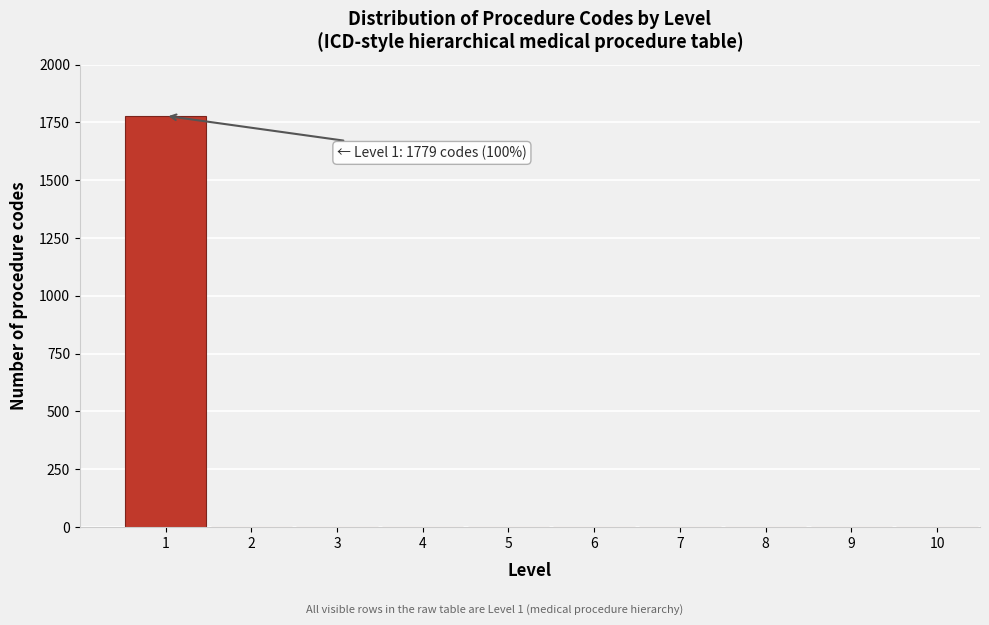

Reading left to right, what are all the values shown in this chart?

1=1779	2=0	3=0	4=0	5=0	6=0	7=0	8=0	9=0	10=0